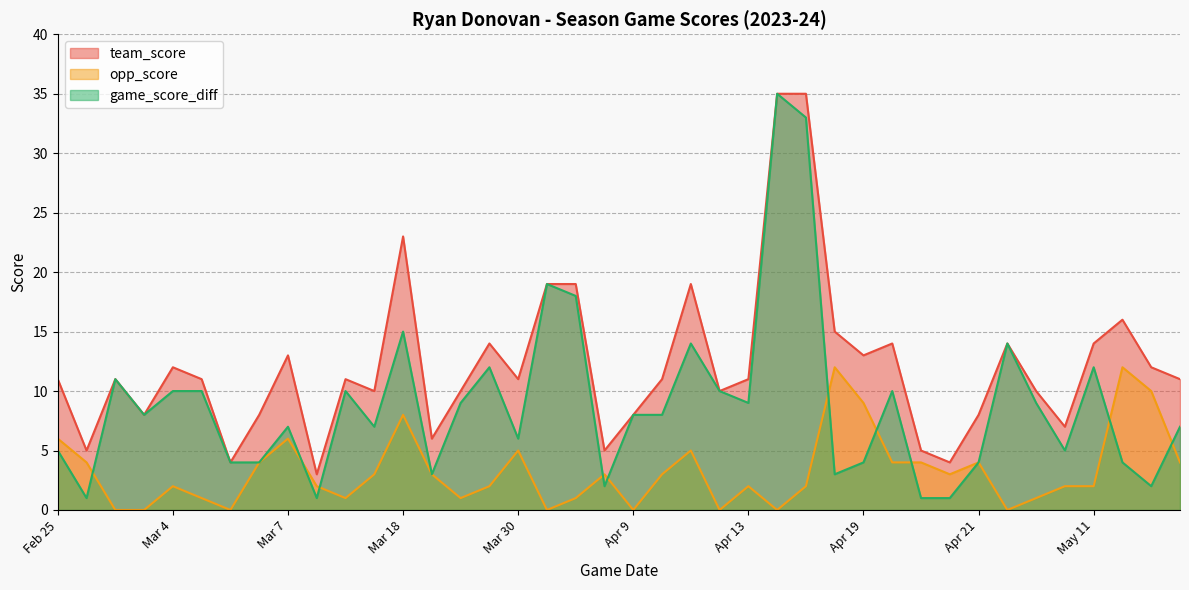

How many lines are shown in the chart?

3